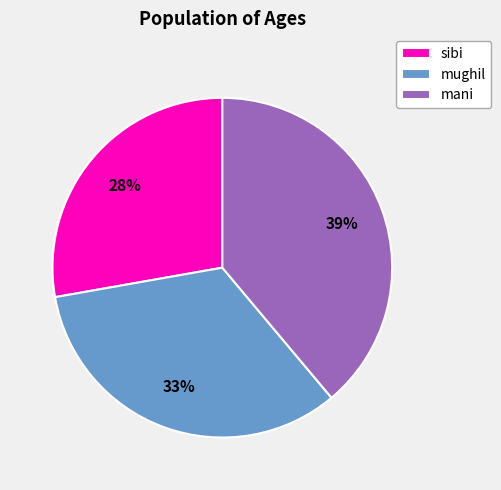

To the nearest percent, what portion does sibi represent?

28%